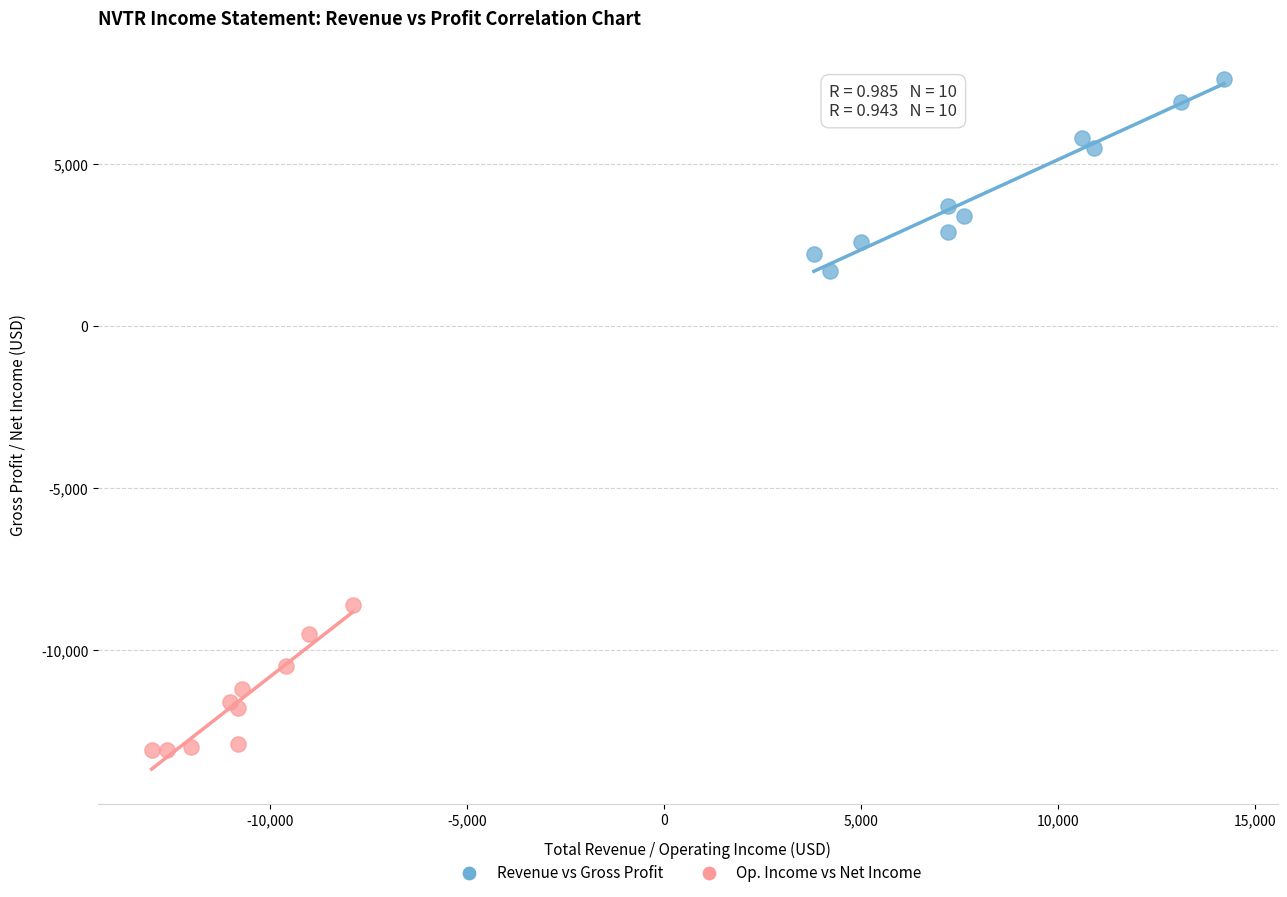

Which series has the largest Y range (max minus min)?

Revenue vs Gross Profit